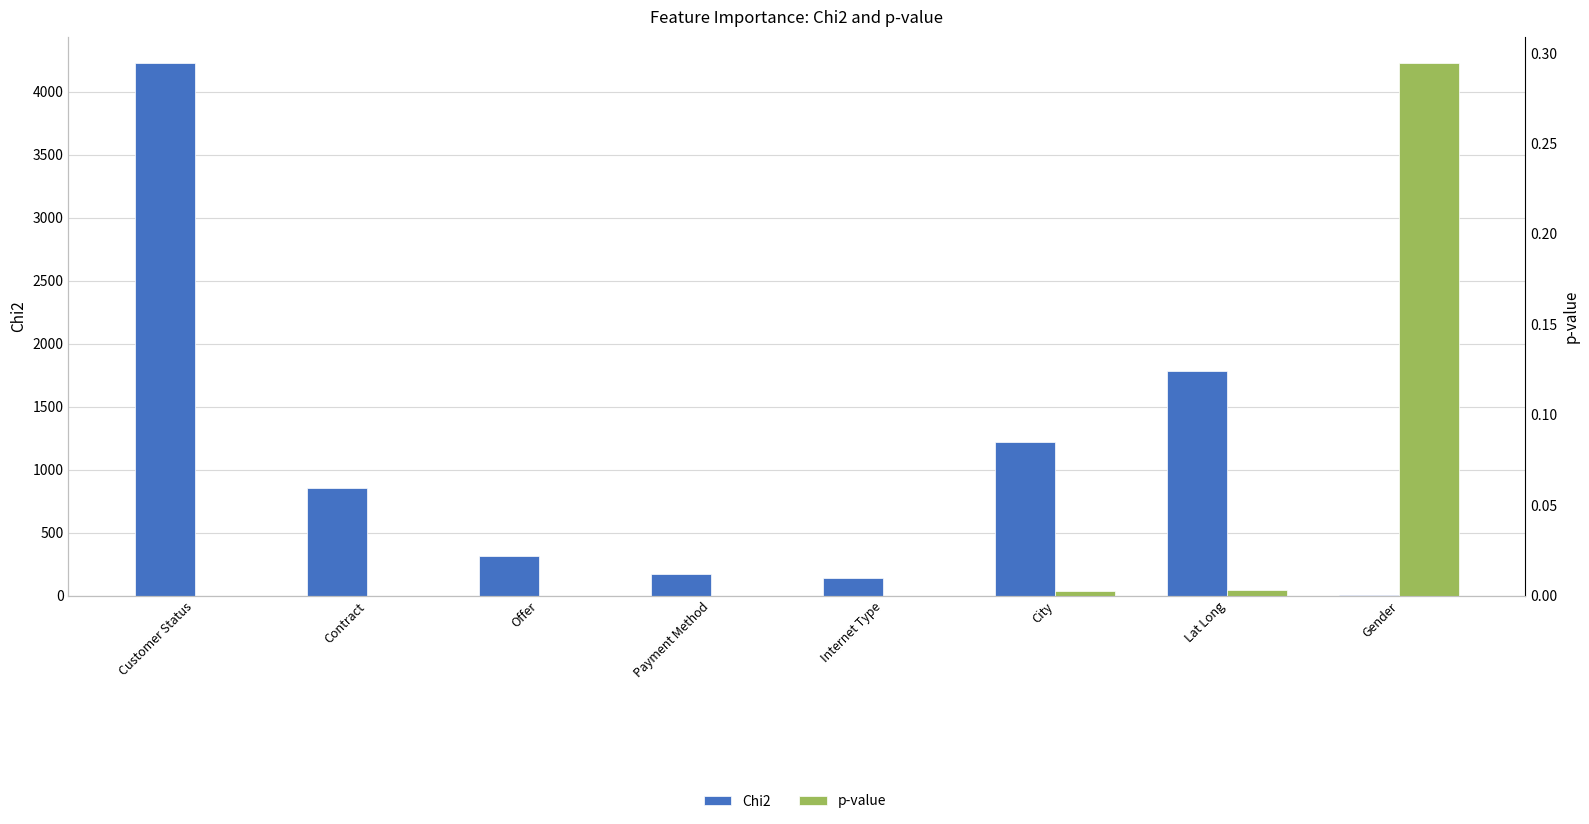

List the series in order of their overall mean, lowest first.

p-value, Chi2